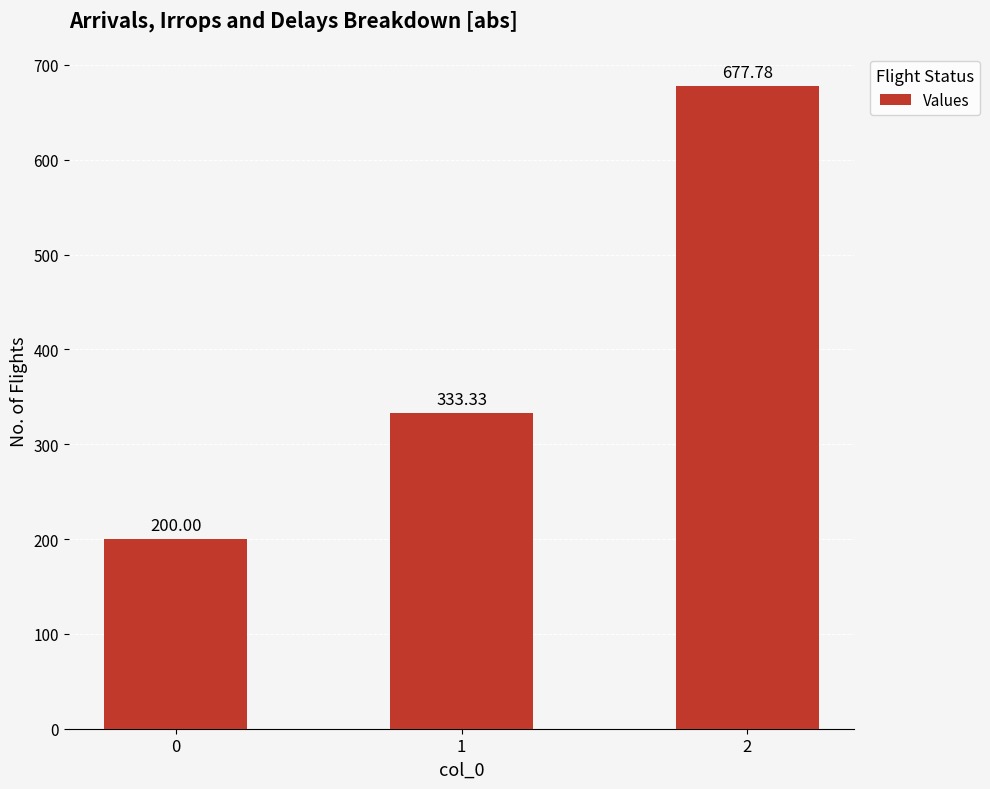

What is the ratio of the value at 0 to the value at 2?

0.3